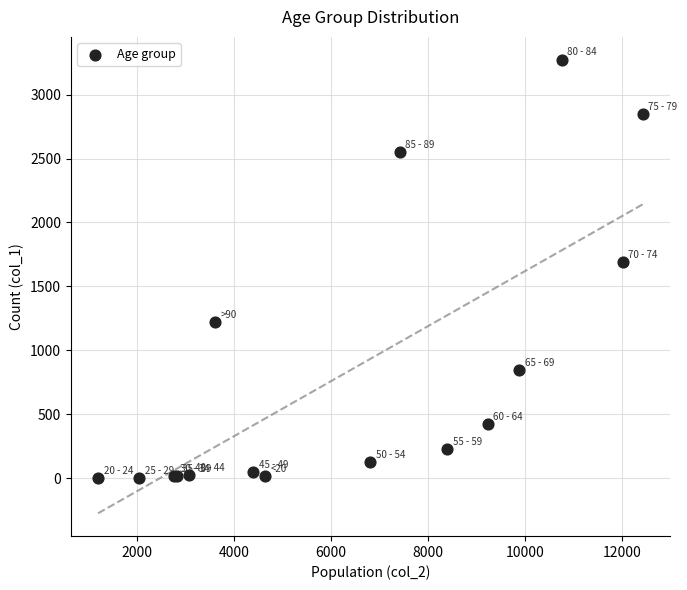

What Y value in the scatter plot is closest to 1638?

1690